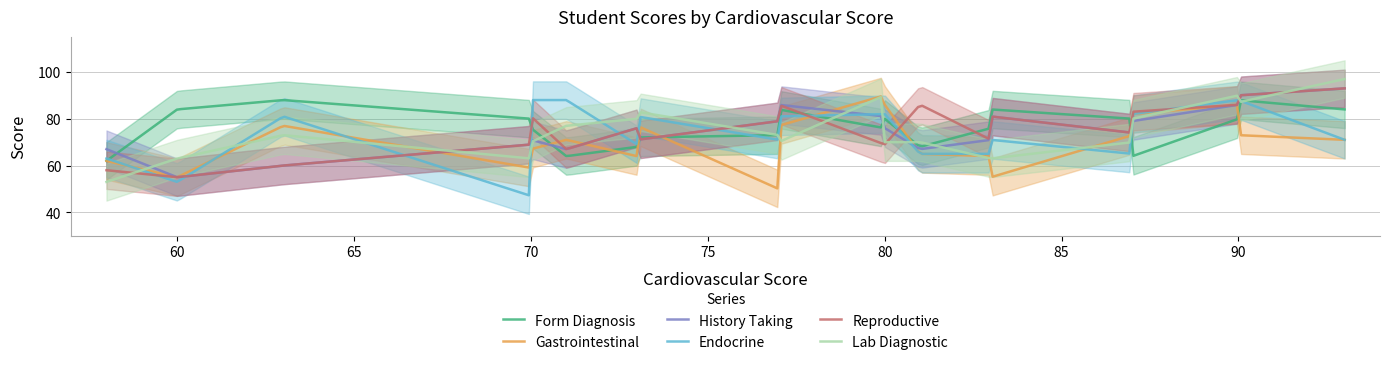

Where is History Taking nearest to the value 74?

87